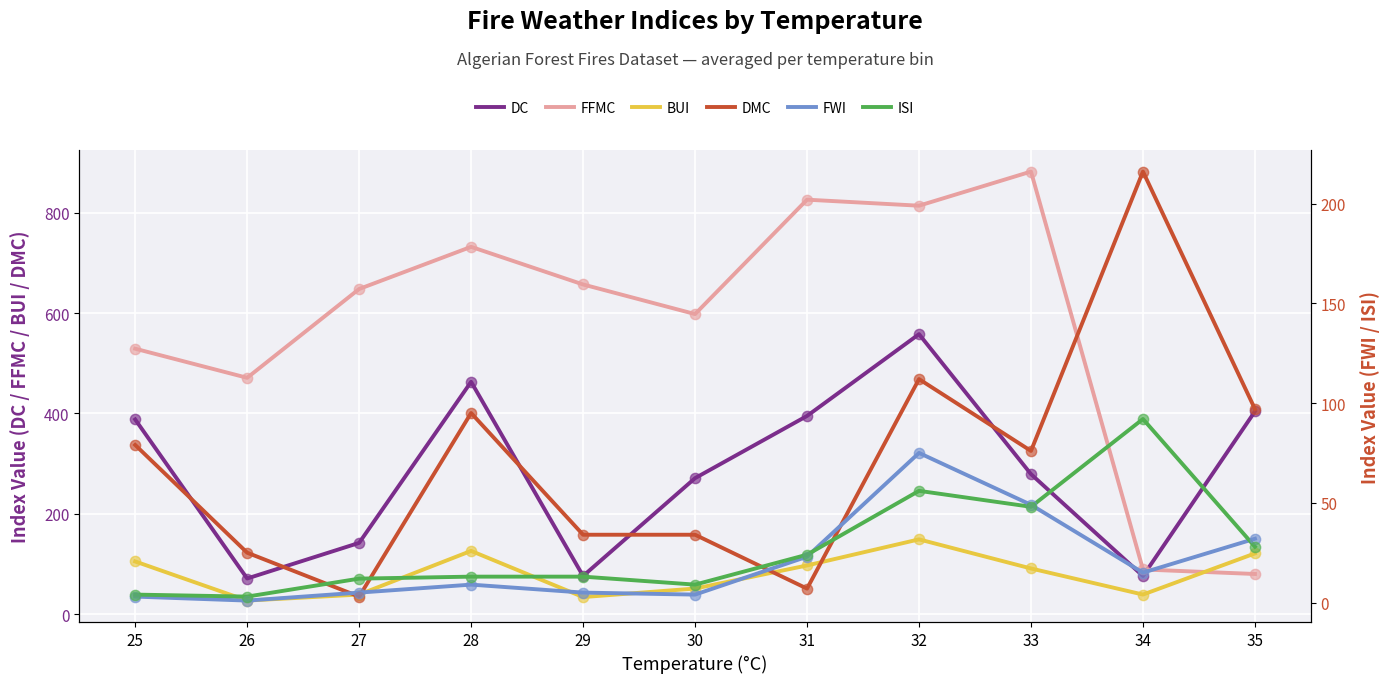

Which series reaches the maximum Y coordinate?

FFMC